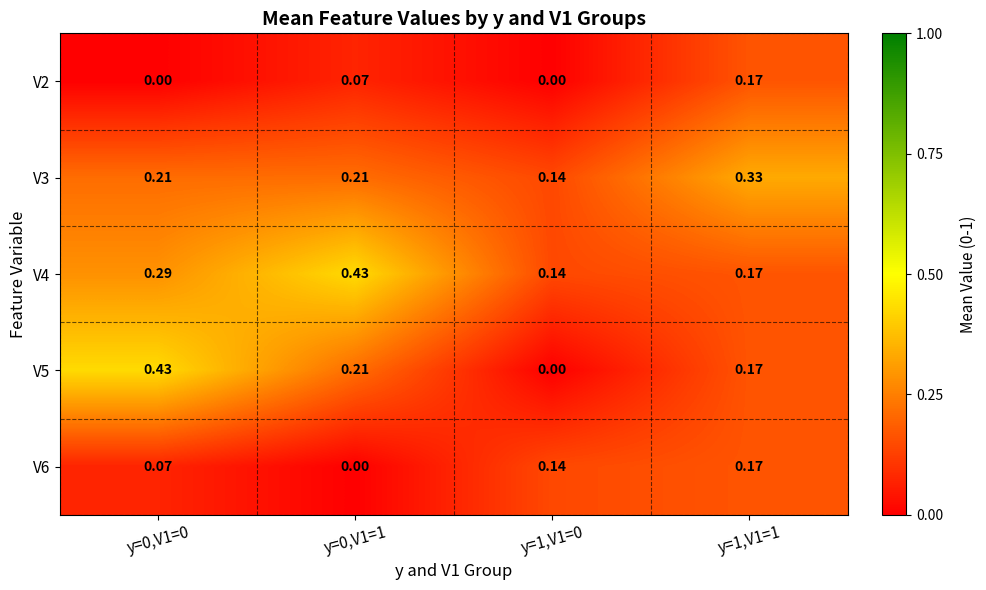

Is the value of V5 at y=1,V1=0 greater than the value of V3 at y=1,V1=1?

No